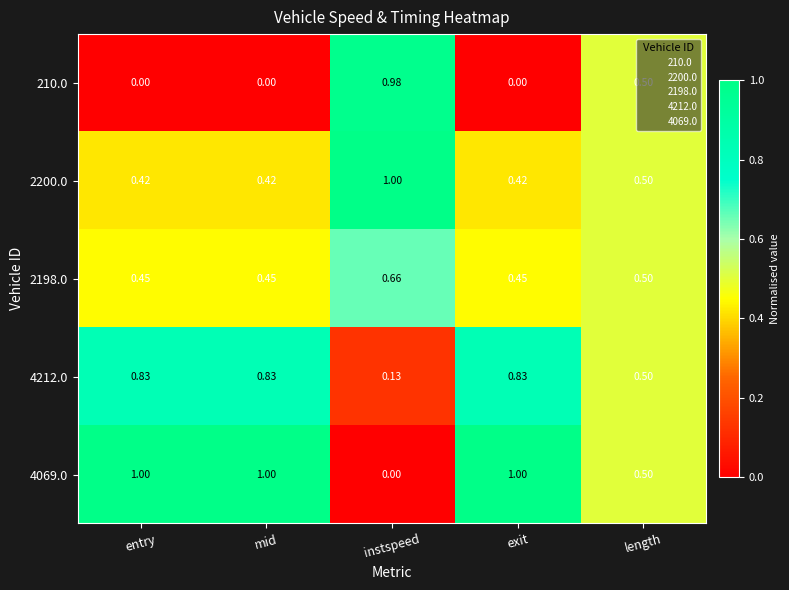

At which label is 4069.0 closest to 0?

instspeed